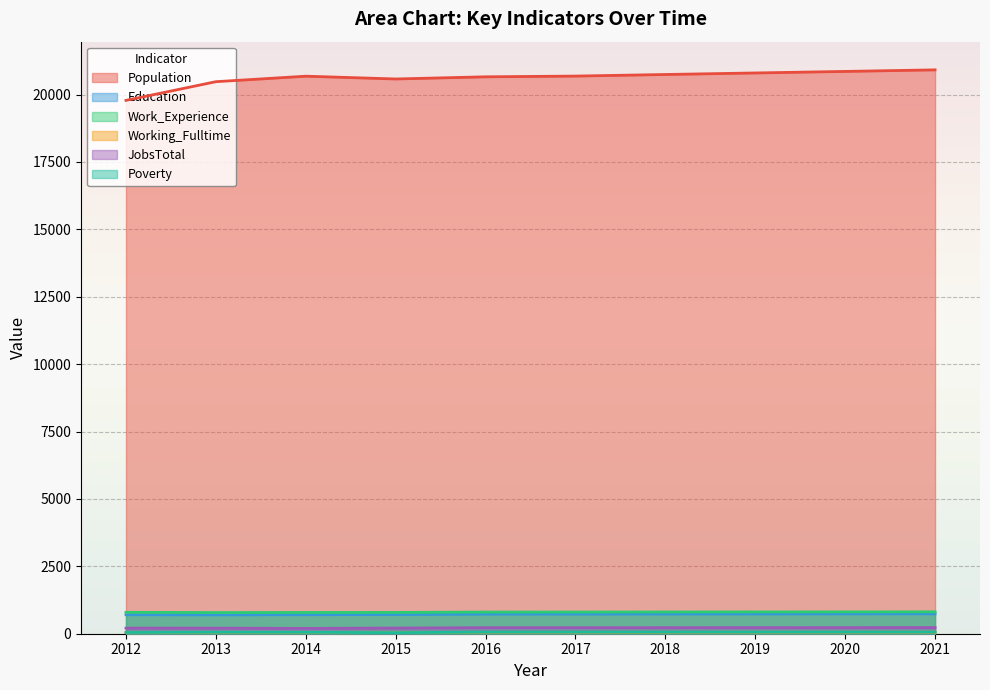

Reading left to right, list all the values displayed in this chart.

Population: 2012=19785	2013=20478	2014=20682	2015=20579	2016=20659	2017=20686	2018=20745	2019=20802	2020=20859	2021=20917
Education: 2012=704	2013=698	2014=705	2015=712	2016=727	2017=728	2018=730	2019=732	2020=735	2021=737
Work_Experience: 2012=794	2013=786	2014=789	2015=790	2016=804	2017=805	2018=807	2019=809	2020=811	2021=813
Working_Fulltime: 2012=40	2013=43	2014=44	2015=48	2016=50	2017=51	2018=52	2019=54	2020=55	2021=57
JobsTotal: 2012=208	2013=207	2014=197	2015=210	2016=224	2017=224	2018=225	2019=226	2020=227	2021=229
Poverty: 2012=46	2013=53	2014=52	2015=41	2016=59	2017=60	2018=61	2019=61	2020=62	2021=63